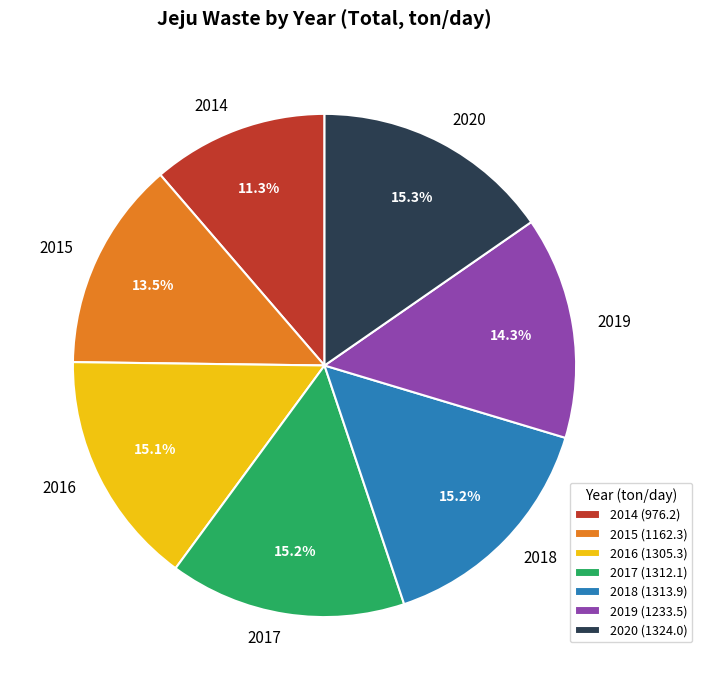

How many segments does this pie chart have?

7